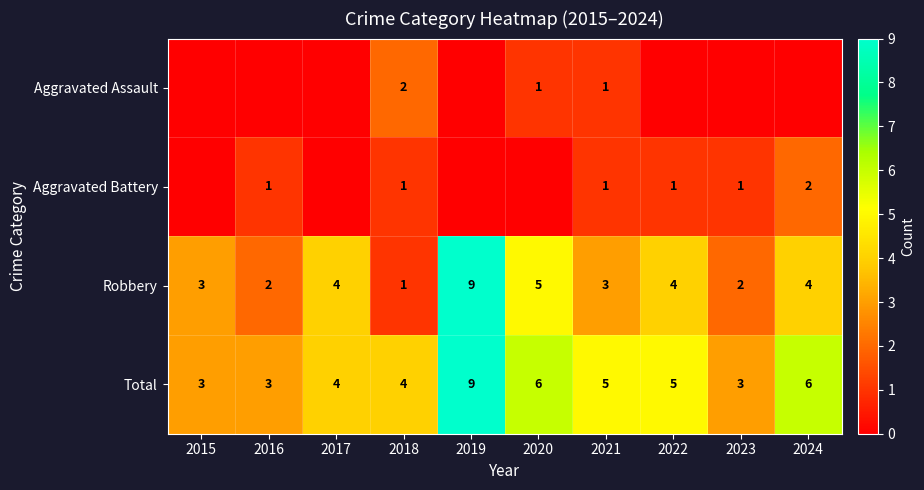

True or false: Total has a value of 3 at 2023.

True